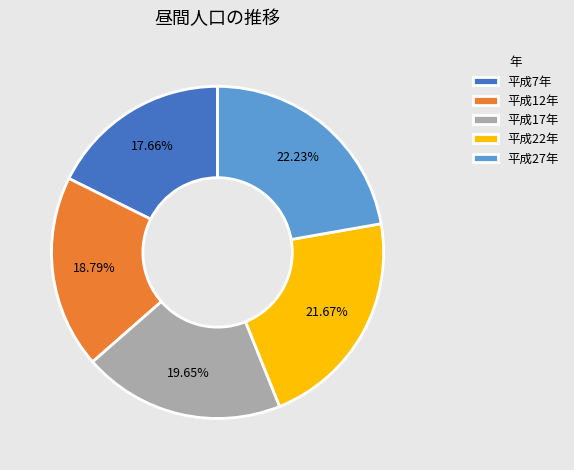

To the nearest percent, what portion does 平成22年 represent?

22%